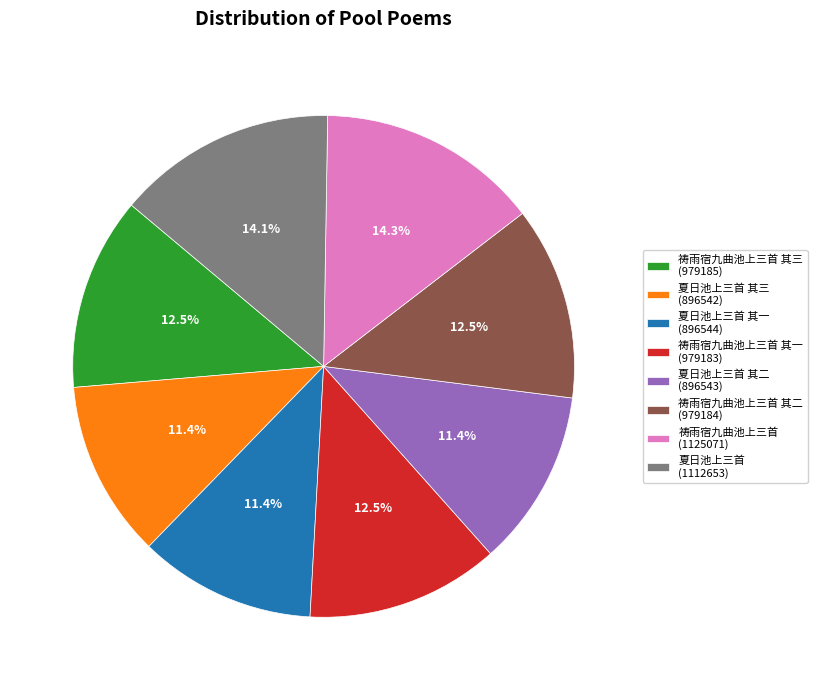

How much of the chart is everything except 夏日池上三首 (1112653)?

85.9%